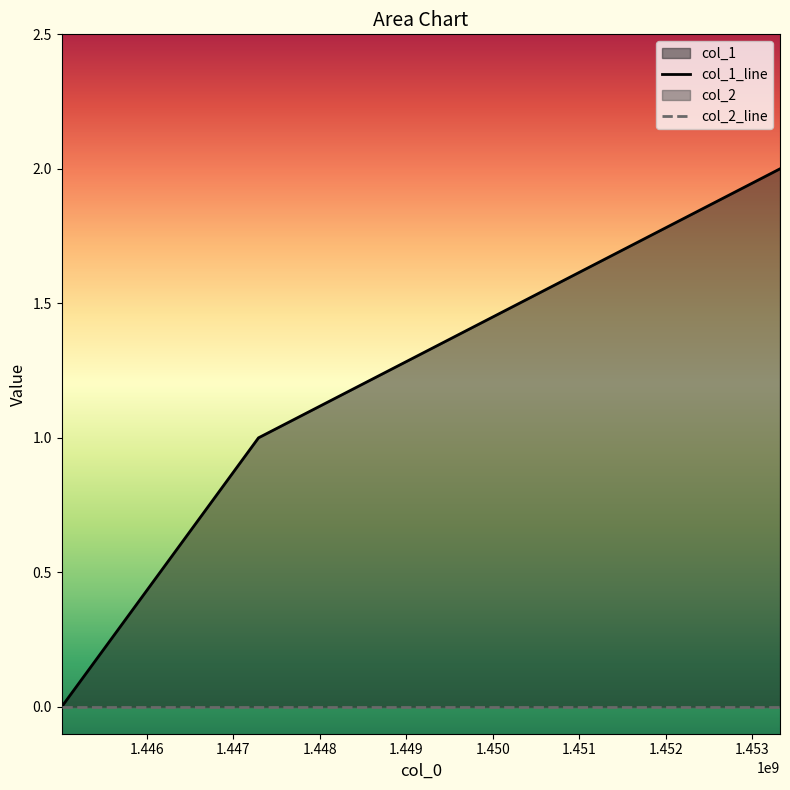

Count the number of categories in the chart.

3